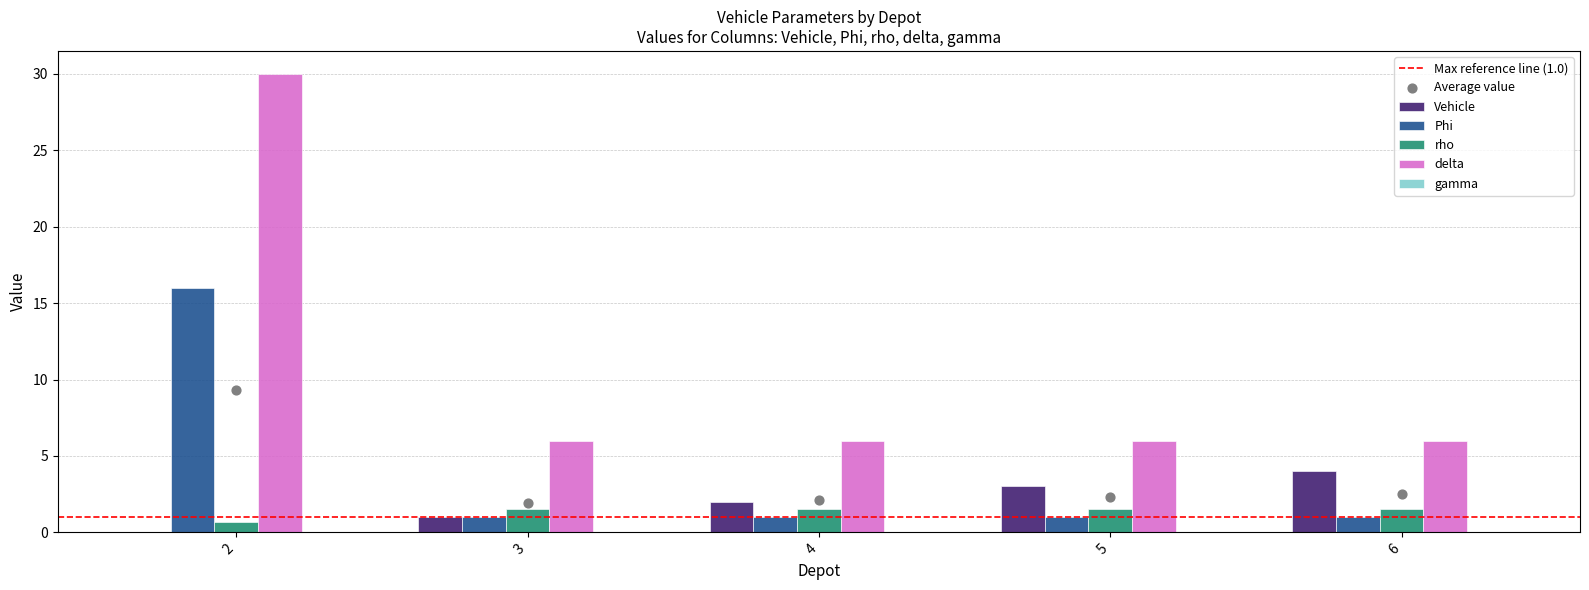

What are all the series names shown in the legend?

Vehicle, Phi, rho, delta, gamma